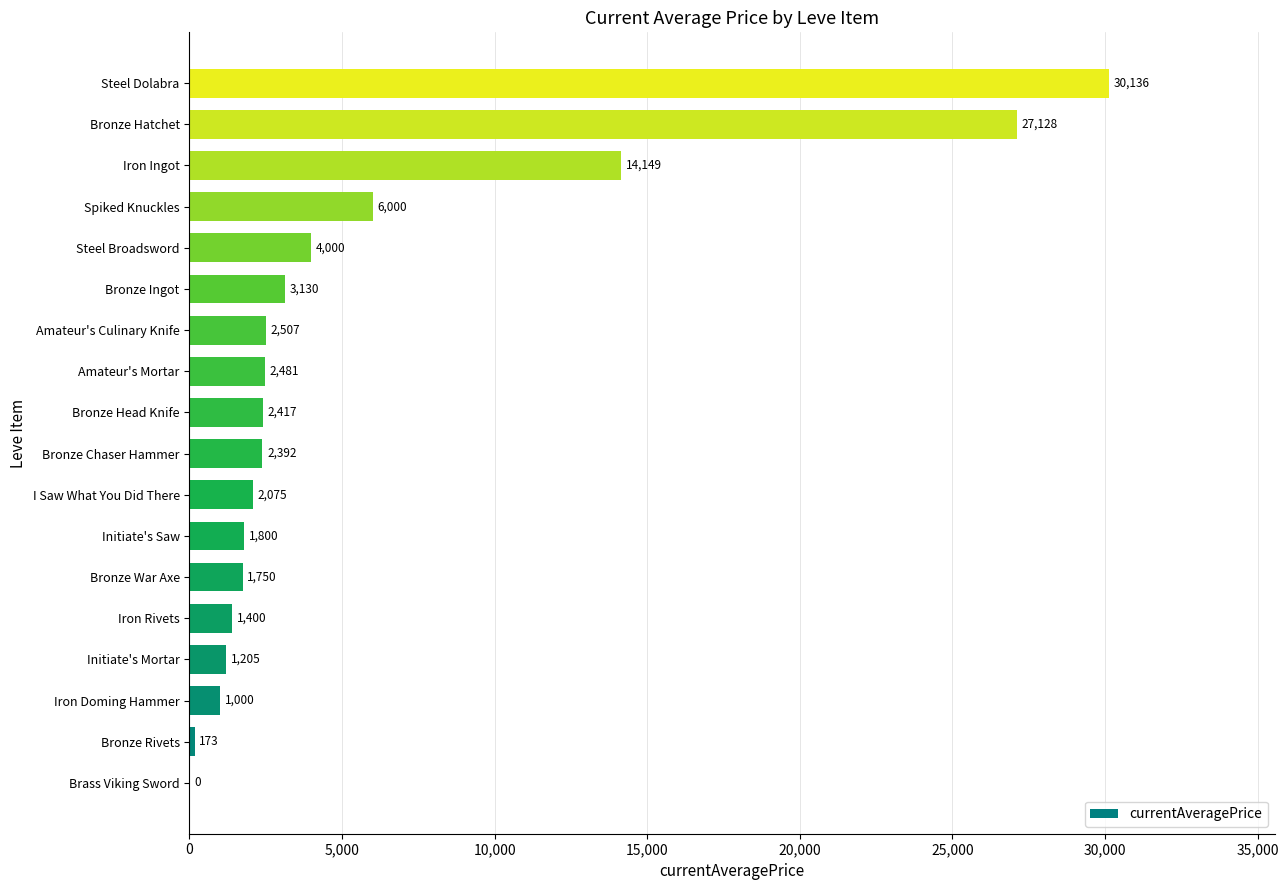

What is the greatest value displayed?

30135.7